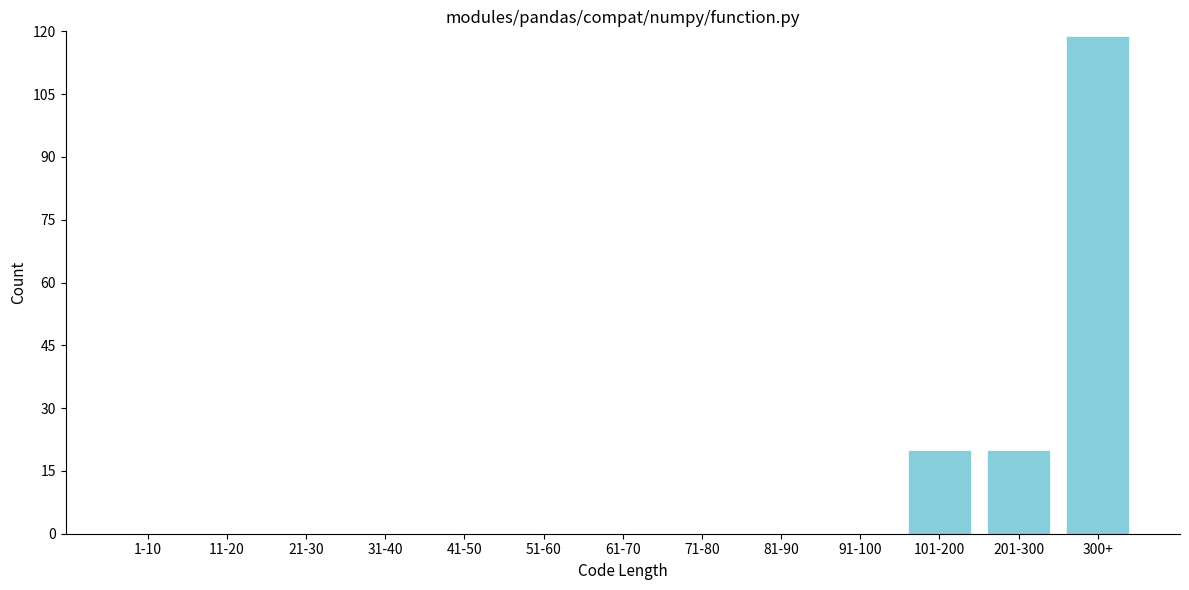

Reading left to right, extract all data points from this chart.

1-10=0	11-20=0	21-30=0	31-40=0	41-50=0	51-60=0	61-70=0	71-80=0	81-90=0	91-100=0	101-200=20	201-300=20	300+=119